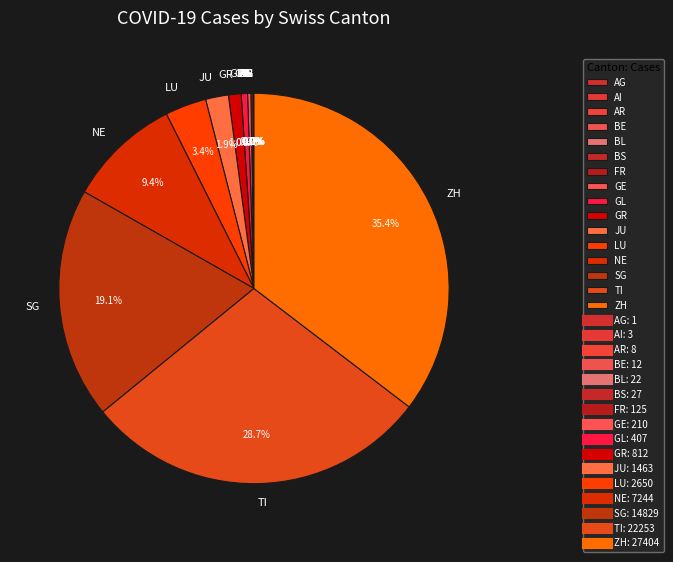

Is there any slice that represents more than half of the pie?

No